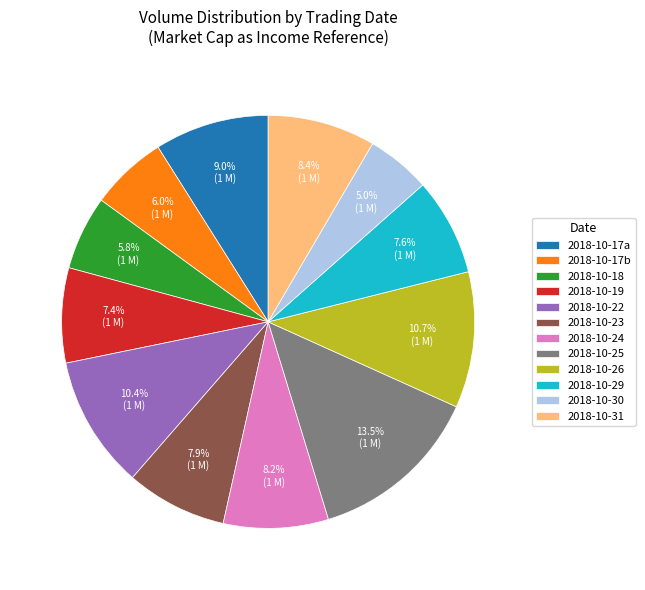

What is the total percentage of 2018-10-31 and 2018-10-17a?

17.4%